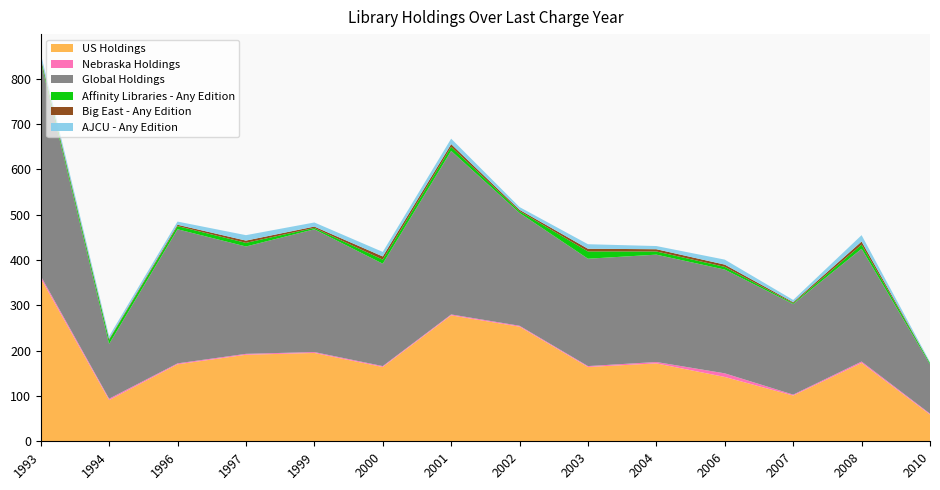

Reading right to left, list all the values displayed in this chart.

US Holdings: 2010=59	2008=173	2007=101	2006=142	2004=172	2003=164	2002=253	2001=278	2000=164	1999=195	1997=191	1996=170	1994=91	1993=360
Nebraska Holdings: 2010=2	2008=3	2007=2	2006=8	2004=3	2003=2	2002=2	2001=2	2000=2	1999=2	1997=2	1996=2	1994=3	1993=5
Global Holdings: 2010=109	2008=249	2007=200	2006=229	2004=237	2003=237	2002=249	2001=361	2000=226	1999=271	1997=237	1996=296	1994=121	1993=473
Affinity Libraries - Any Edition: 2010=3	2008=9	2007=2	2006=6	2004=7	2003=16	2002=4	2001=9	2000=9	1999=3	1997=8	1996=7	1994=9	1993=5
Big East - Any Edition: 2010=0	2008=7	2007=2	2006=5	2004=5	2003=6	2002=3	2001=6	2000=7	1999=3	1997=5	1996=3	1994=2	1993=4
AJCU - Any Edition: 2010=2	2008=14	2007=5	2006=11	2004=7	2003=10	2002=6	2001=12	2000=10	1999=9	1997=12	1996=7	1994=6	1993=9